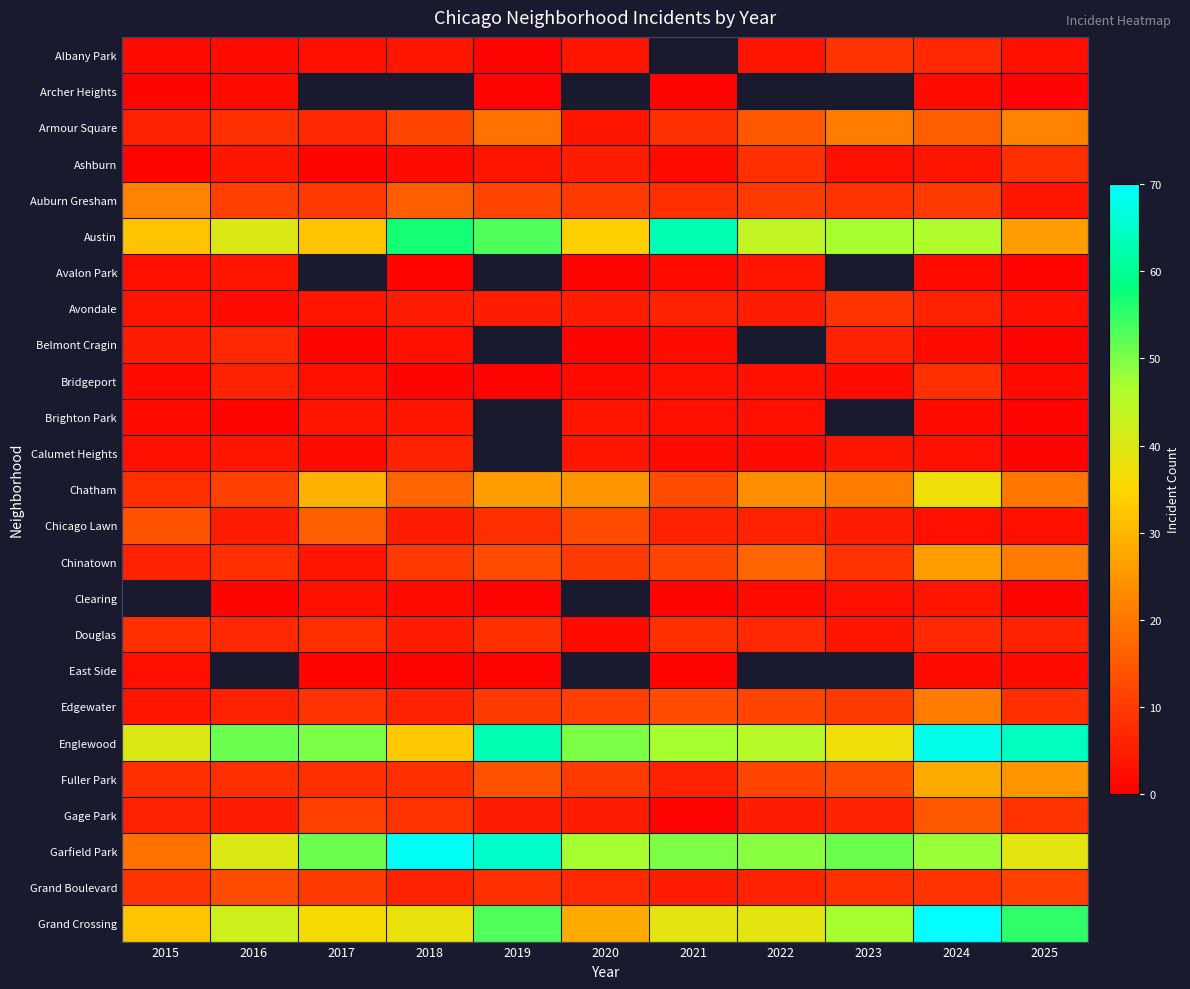

Which series has the largest total across all categories?

Englewood